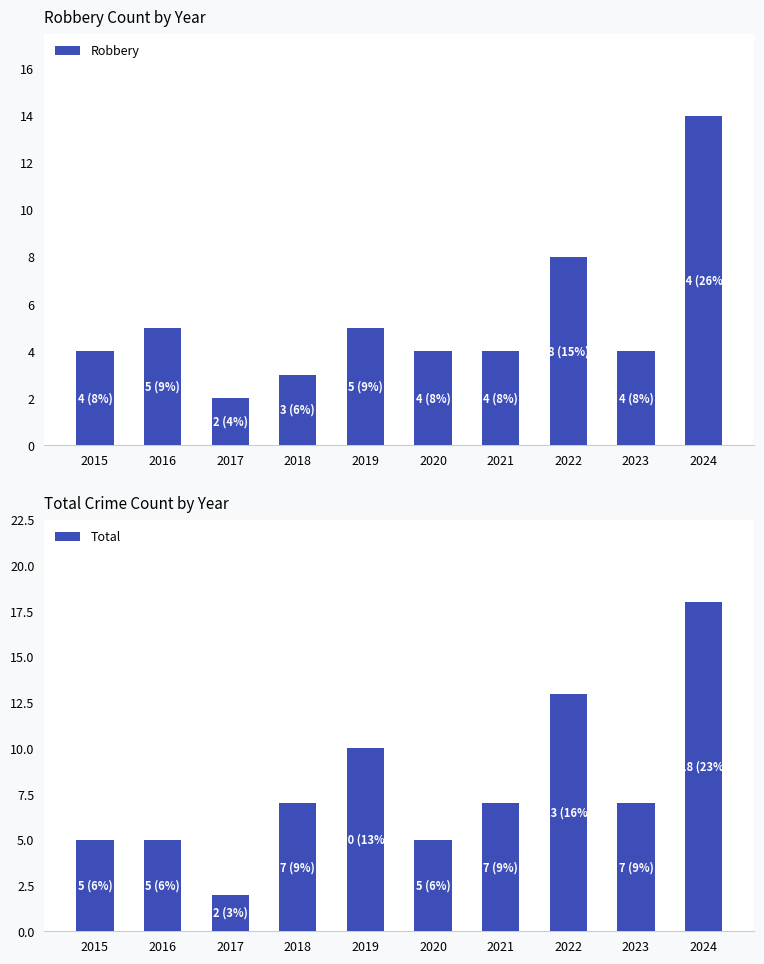

Which series changed the most between 2019 and 2023?

Total